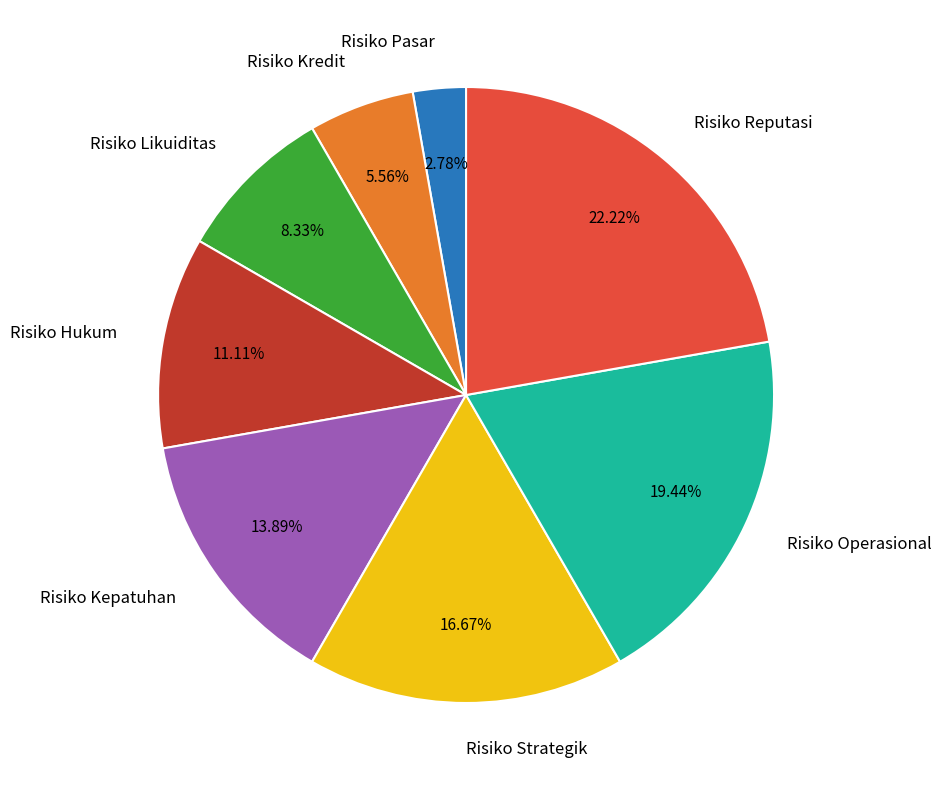

Count the number of slices in the pie.

8